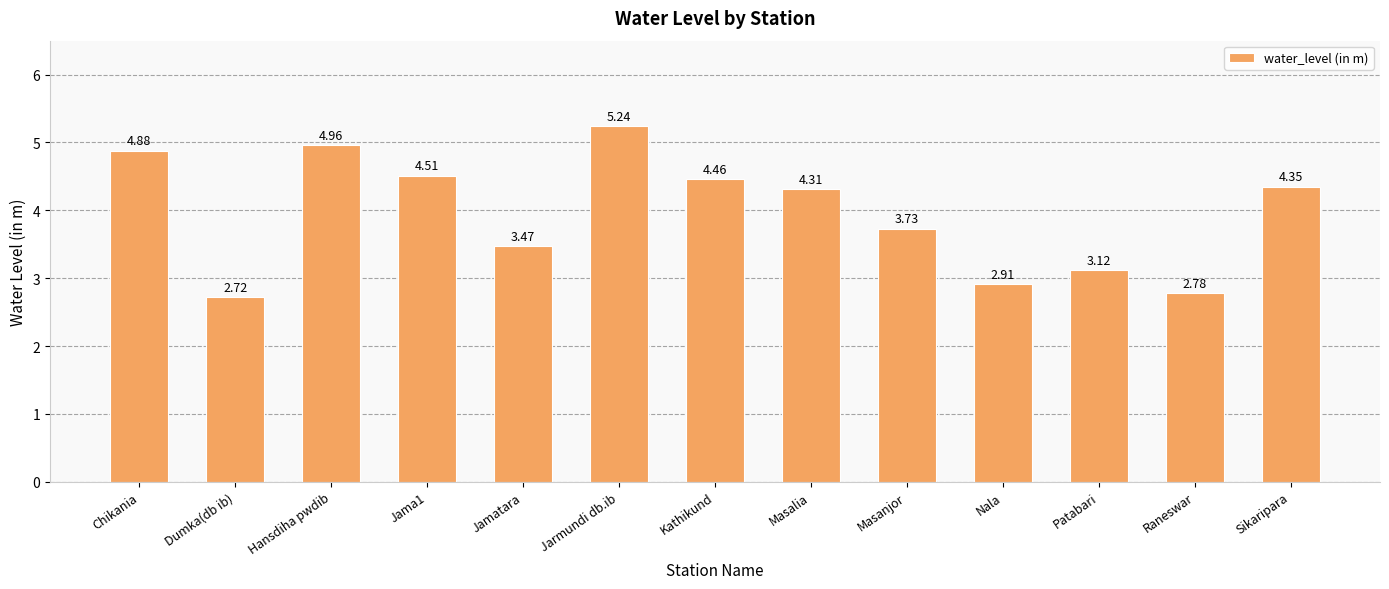

What is the ratio of the value at Jarmundi db.ib to the value at Patabari?

1.7